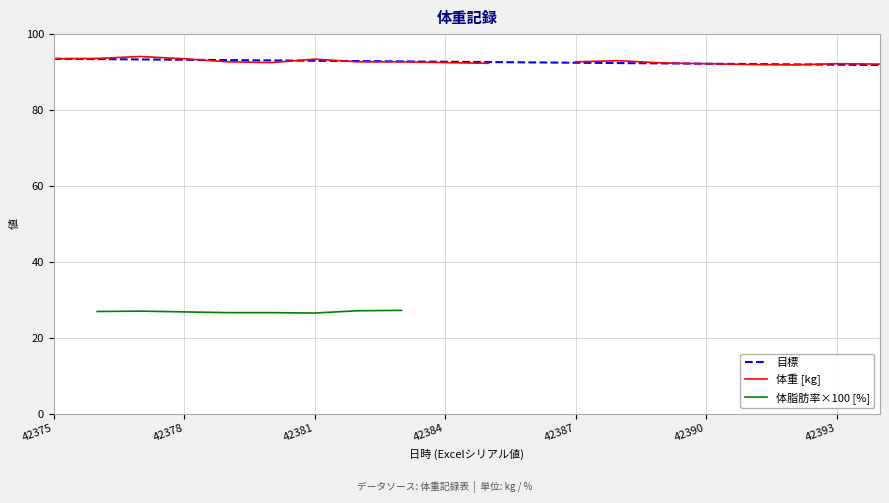

Does the chart display data point markers on the line(s)?

No